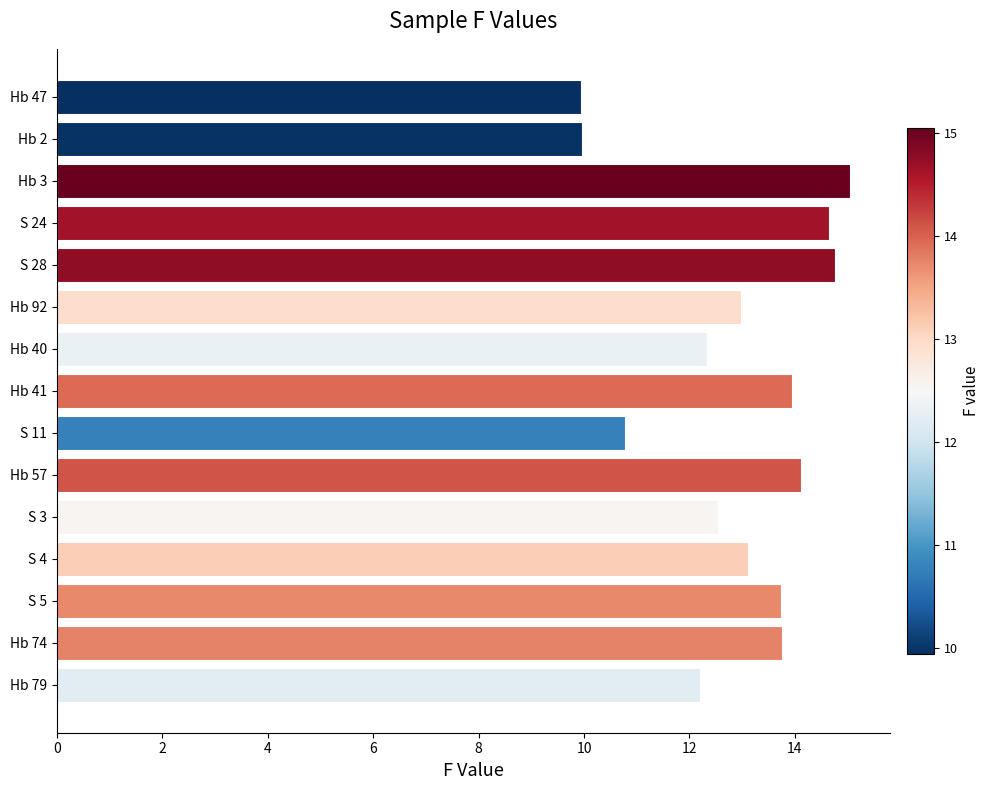

What is the sum of all values?

193.9